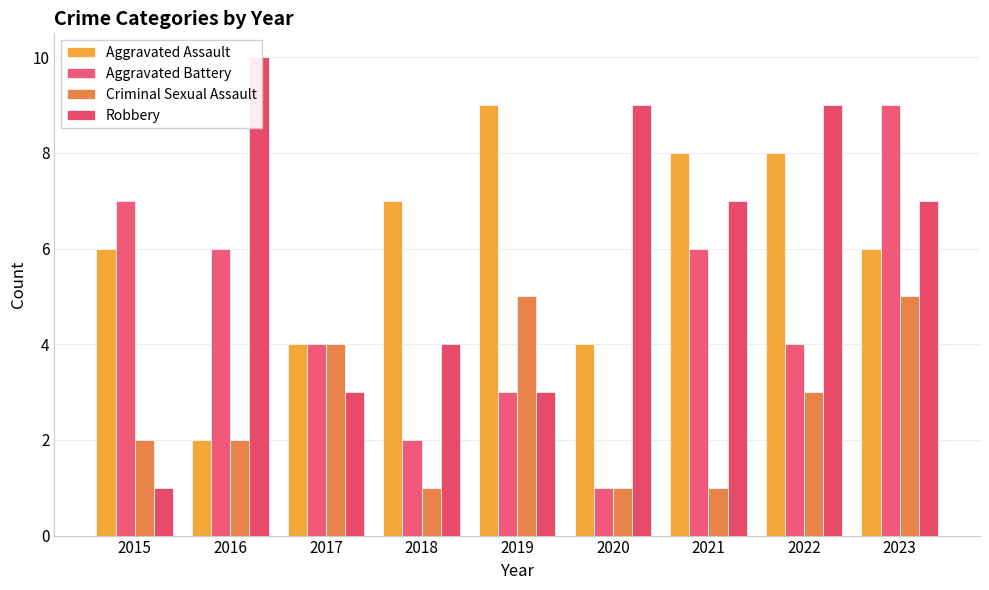

List the series in order of their peak value, highest first.

Robbery, Aggravated Assault, Aggravated Battery, Criminal Sexual Assault